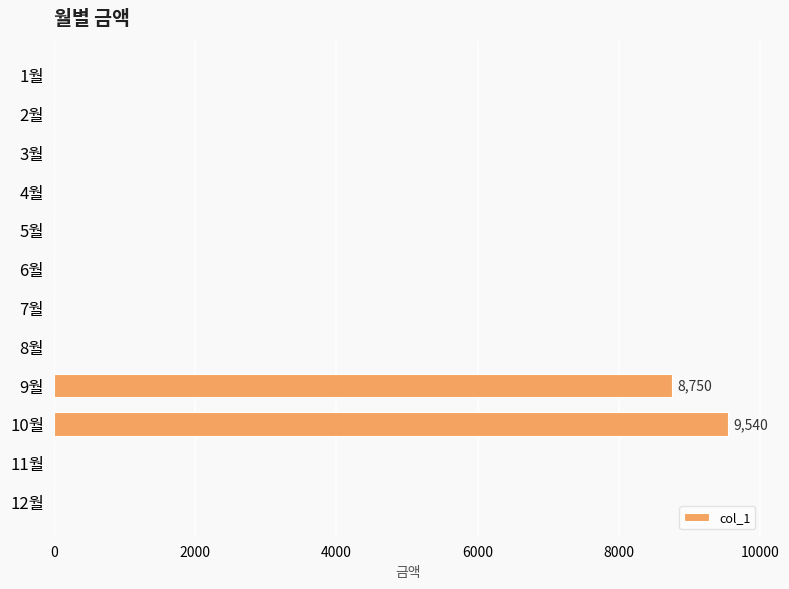

Where is the data nearest to the value 4770?

9월